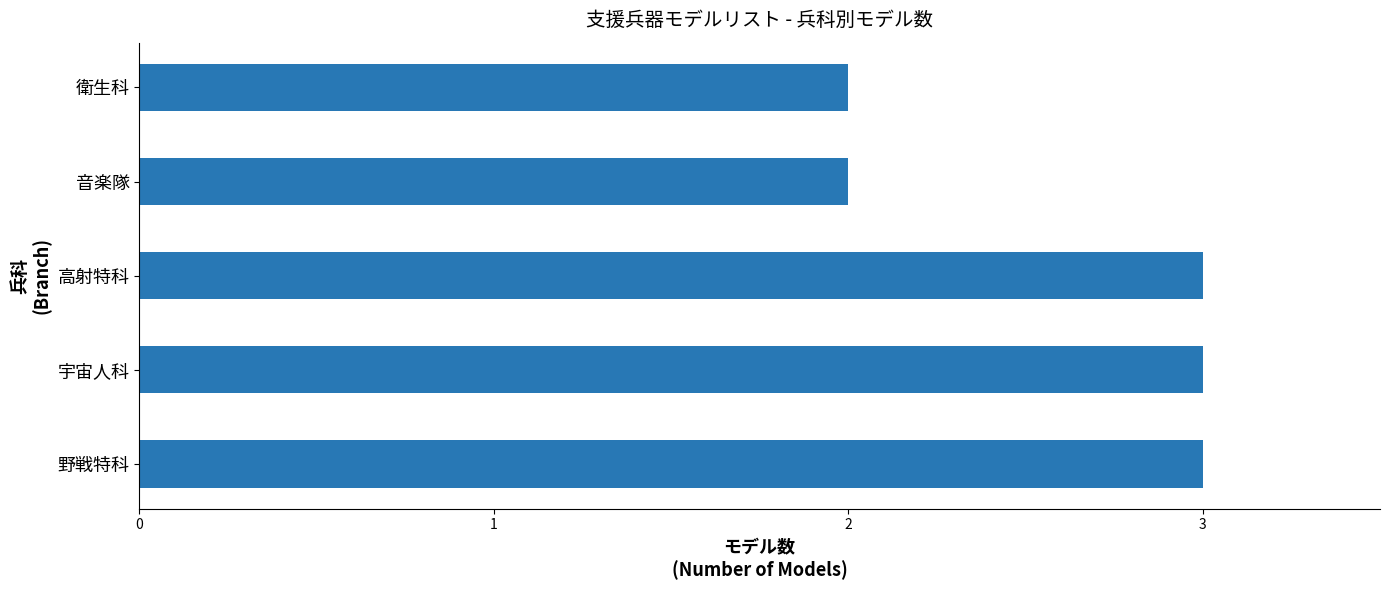

What is the minimum value shown in the chart?

2